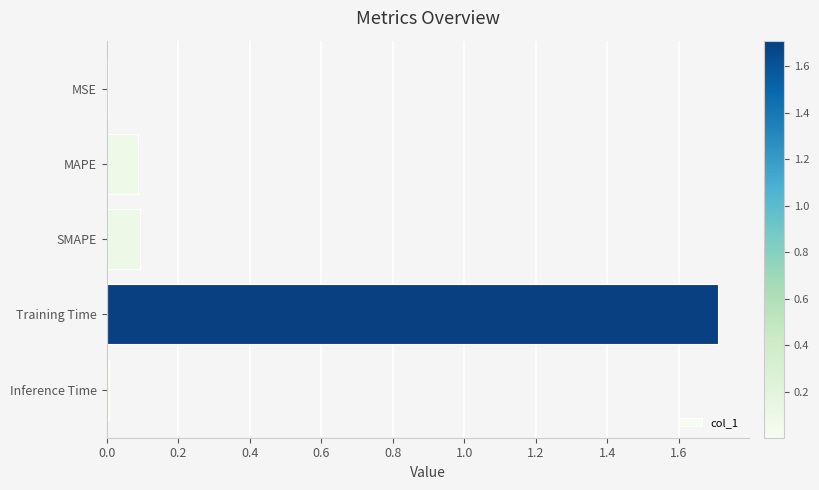

Count the number of data series in this chart.

1